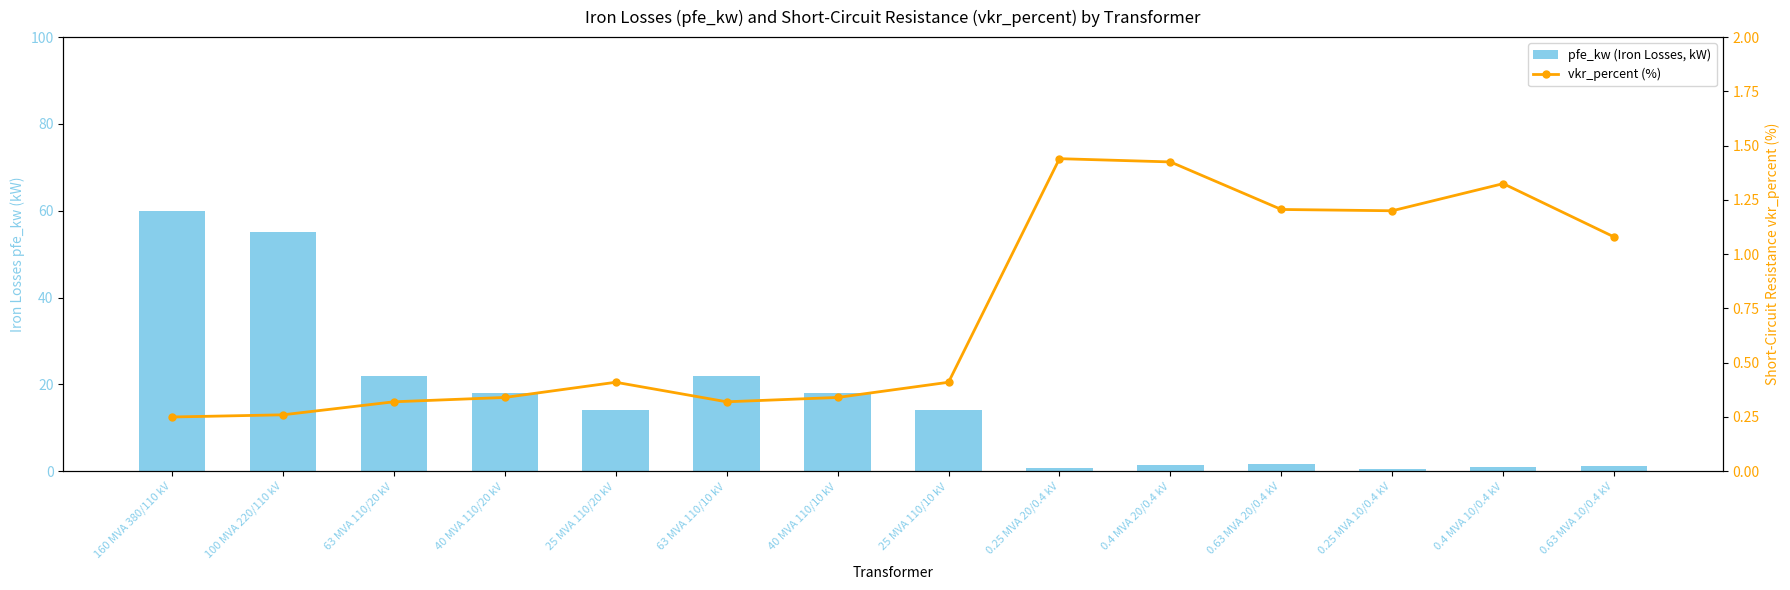

How many distinct data groups are displayed?

2